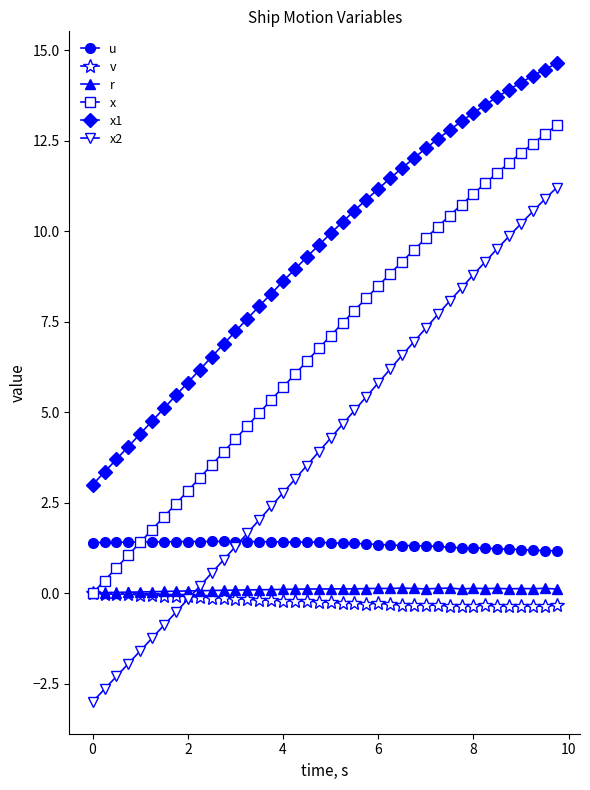

What is the lowest value of the x1 series?

3.0